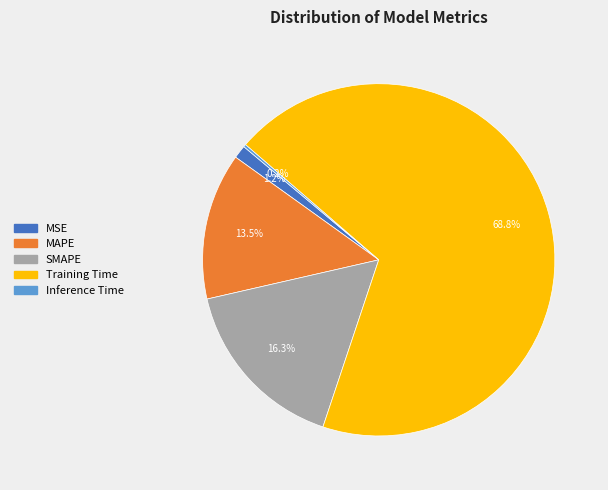

What percentage do Training Time and MAPE together represent?

82.3%